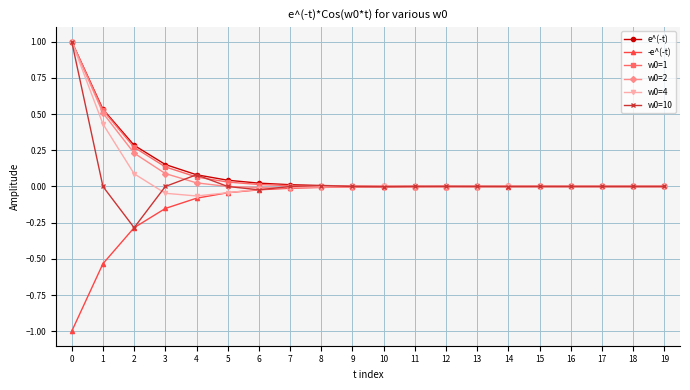

What is the minimum value shown in the chart?

-1.0